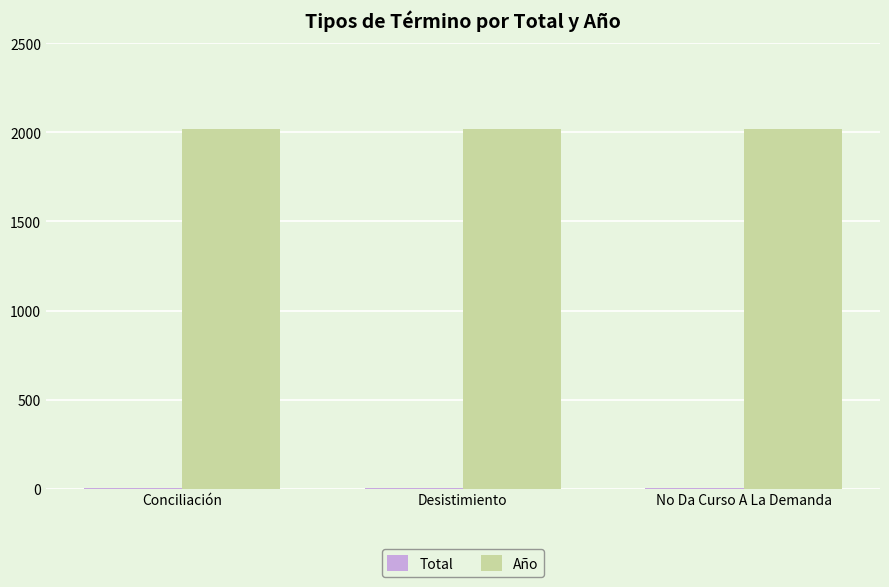

How many distinct data groups are displayed?

2